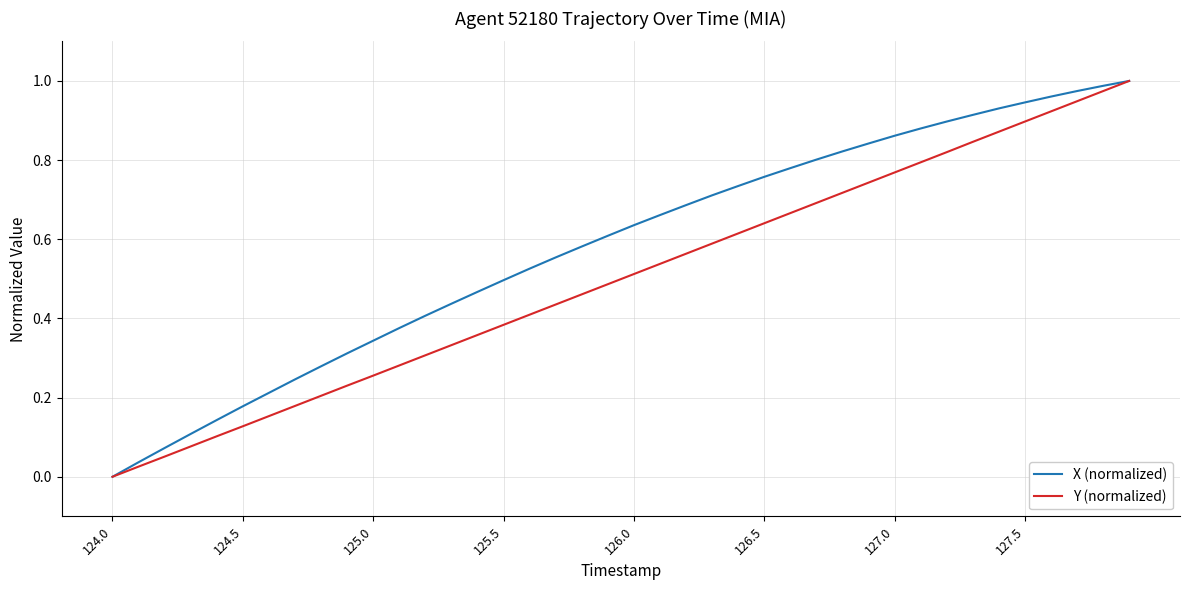

Which series has the largest total across all categories?

X (normalized)